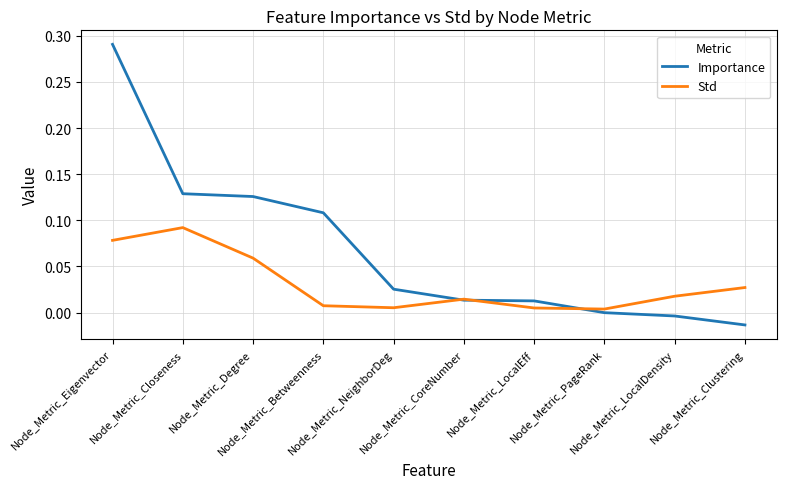

Rank the series by their maximum value, from highest to lowest.

Importance, Std